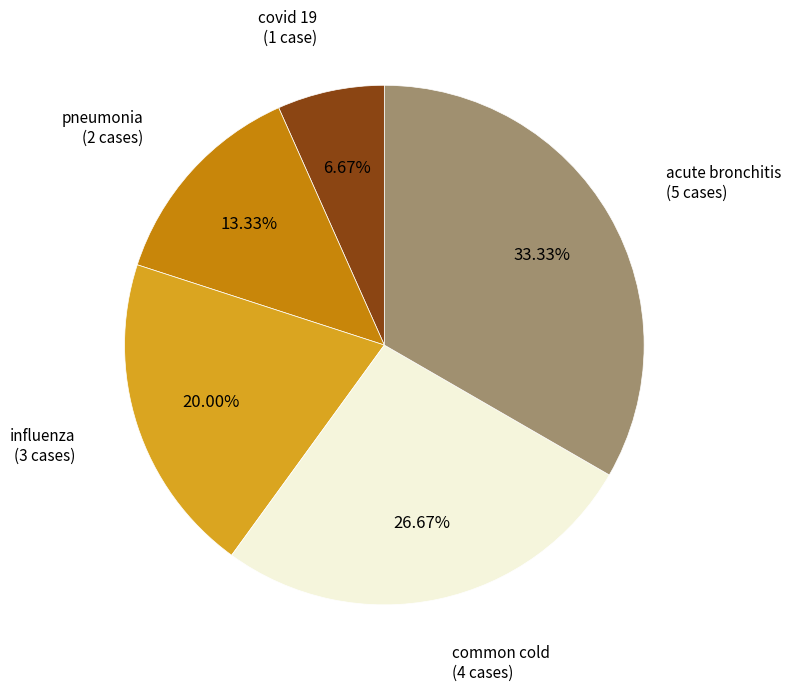

The influenza slice represents 20% of the pie. True or false?

True